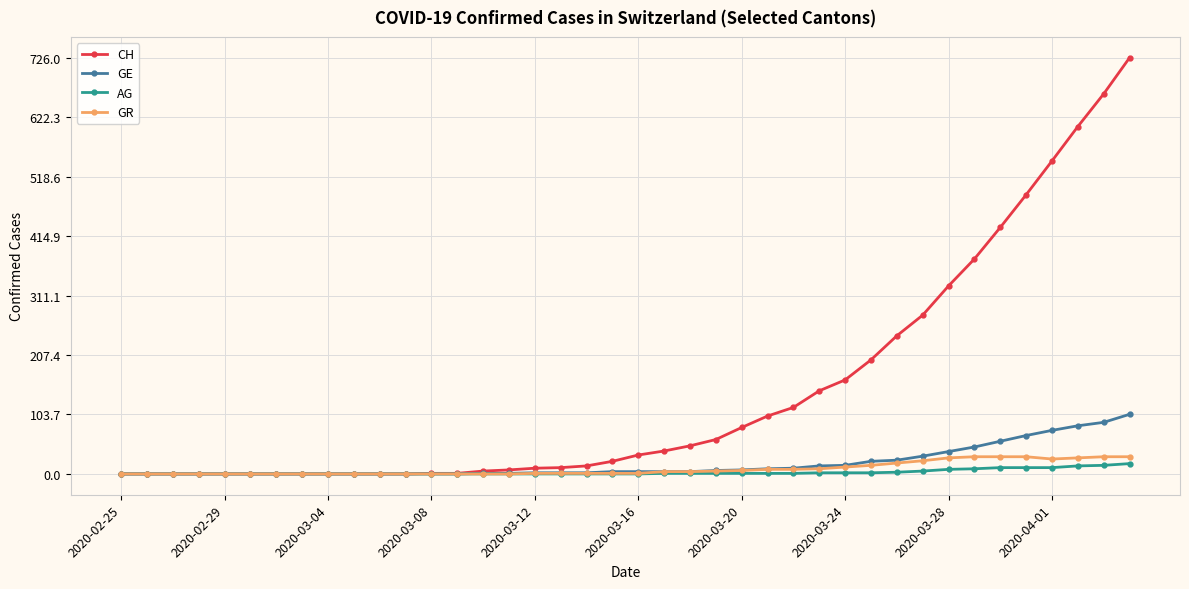

Which series has the largest total across all categories?

CH